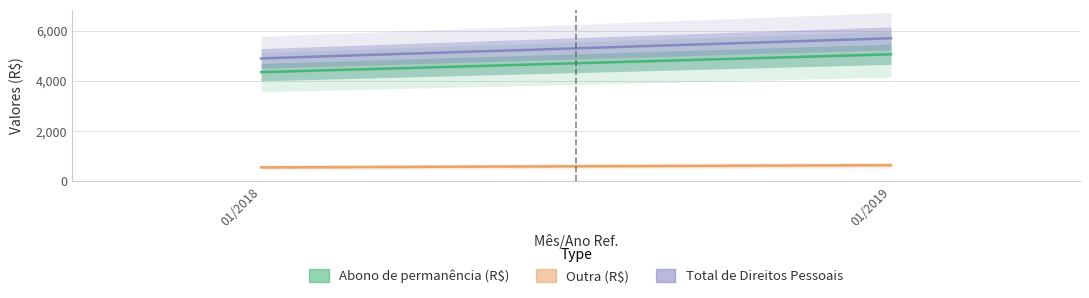

How many data points in Abono de permanência (R$) are less than 5054?

1